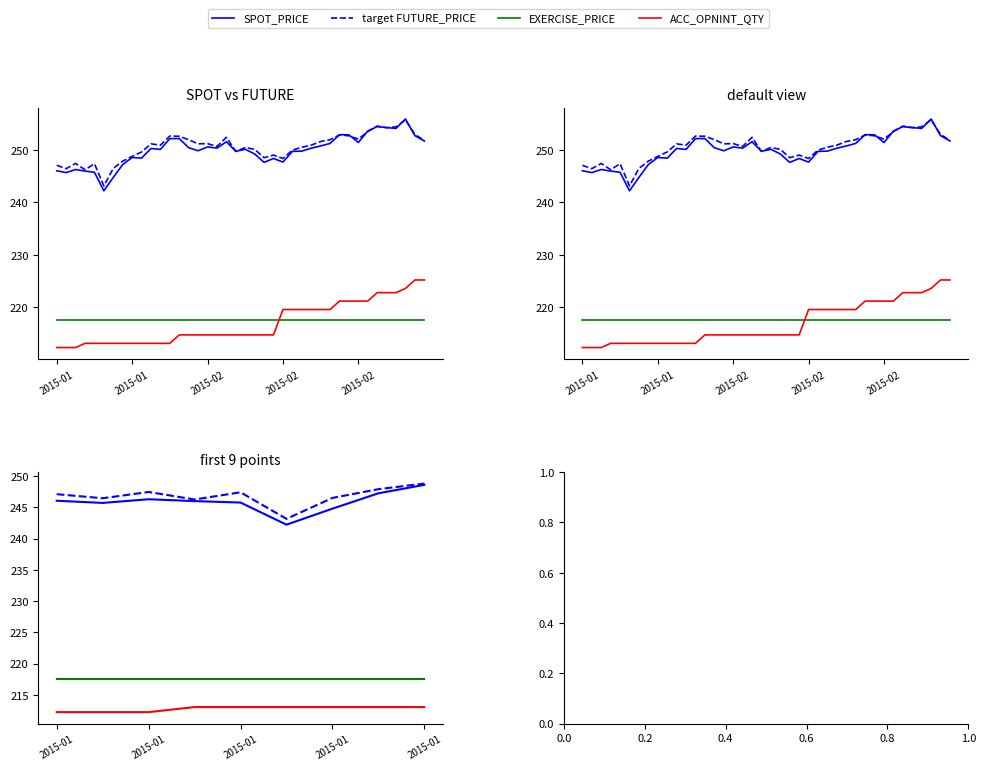

Which series has the largest total across all categories?

target FUTURE_PRICE